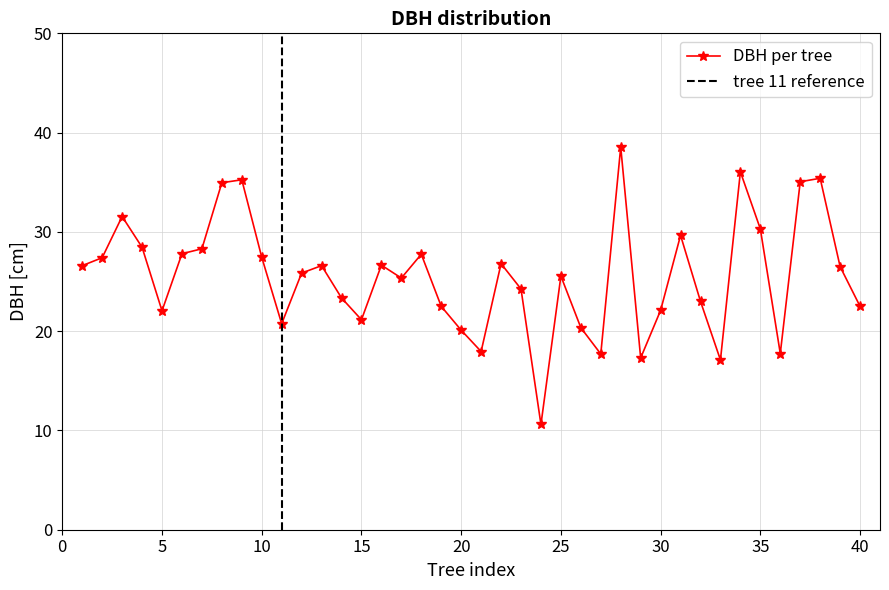

True or false: the data shows 37.6 at 14.

False